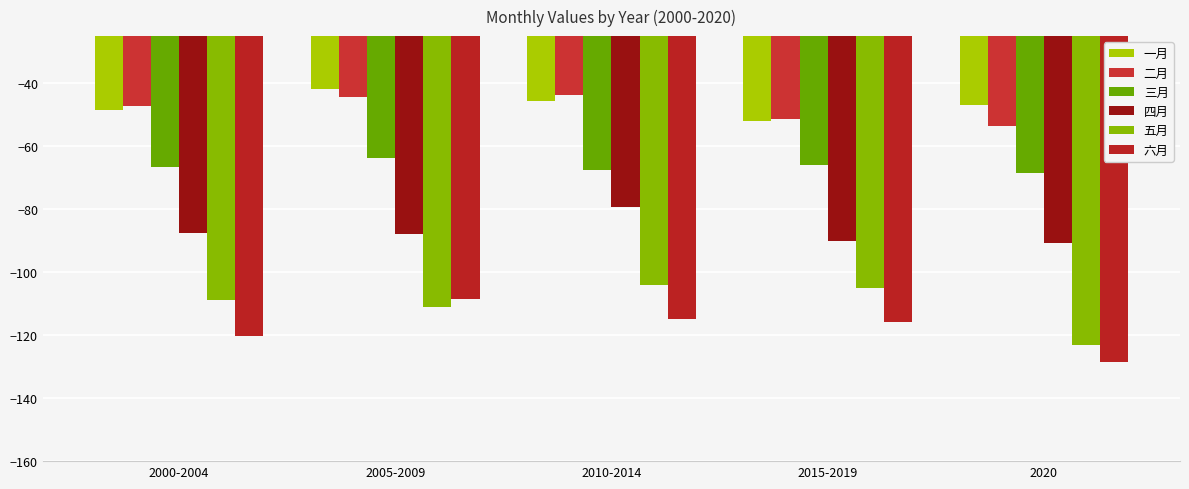

The 三月 series shows -103.1 at 2015-2019. True or false?

False